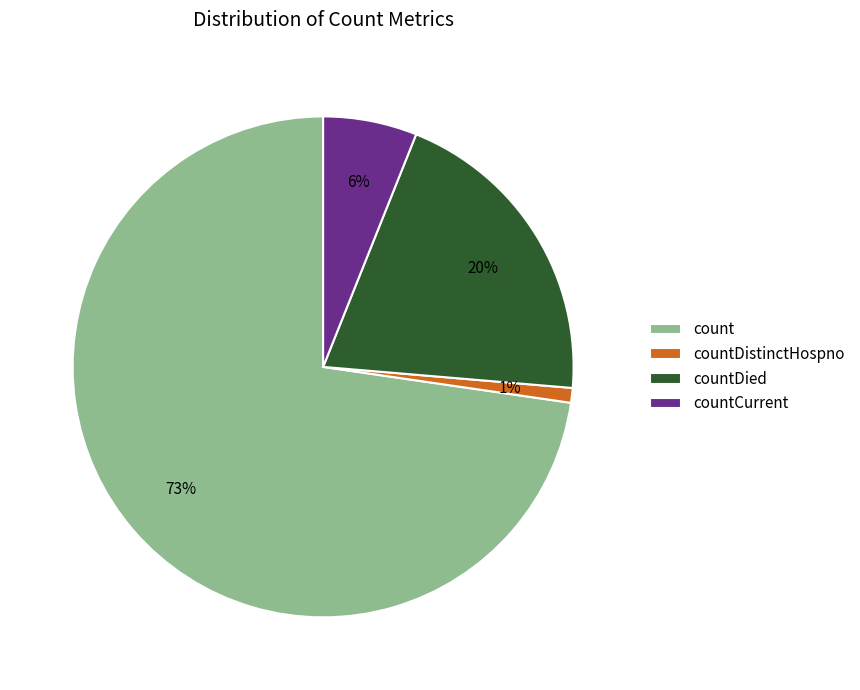

What is the largest slice in the pie chart?

count